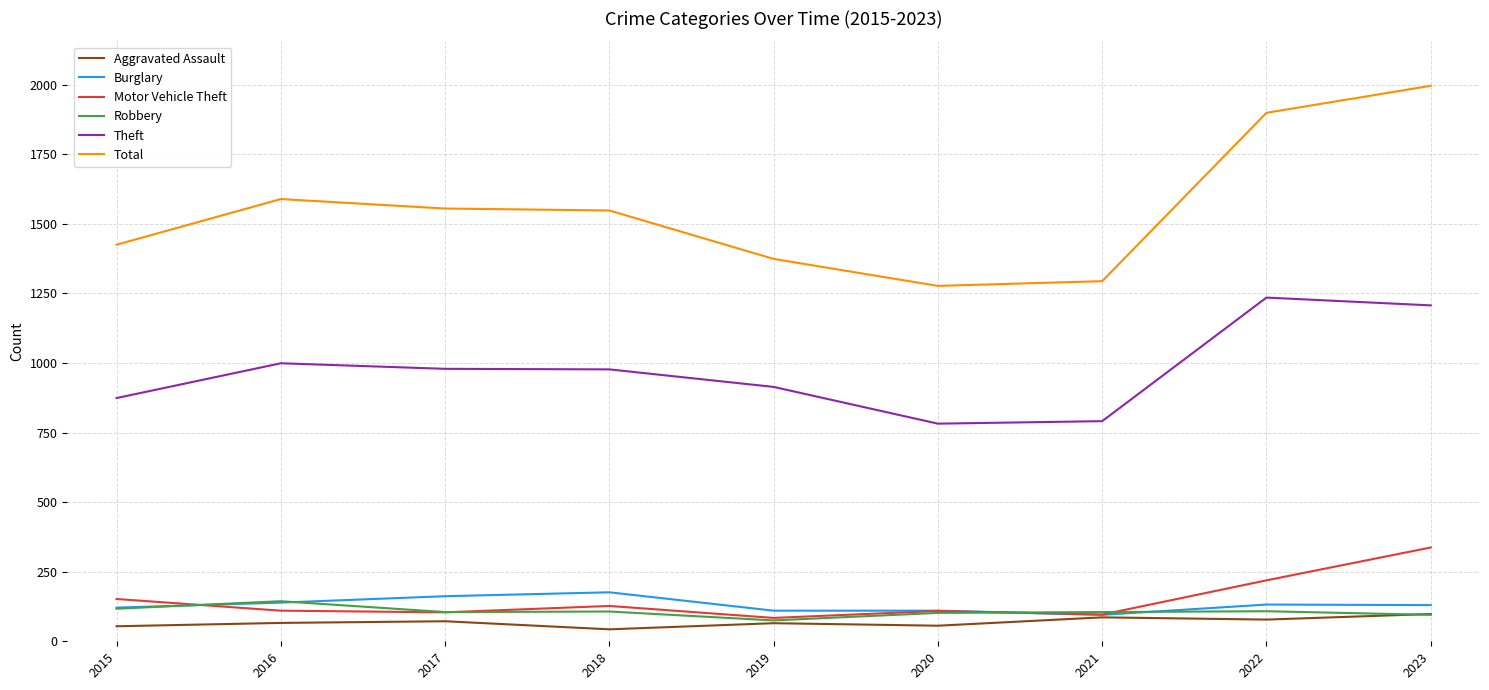

What is the average value of the Total series?

1551